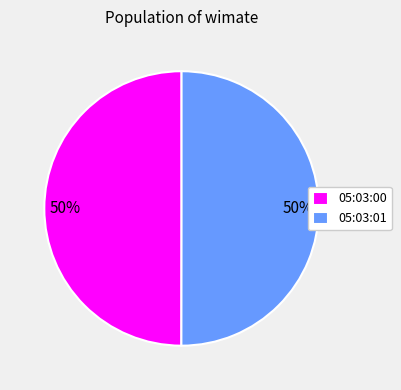

To the nearest percent, what percentage of the pie is 05:03:01?

50%